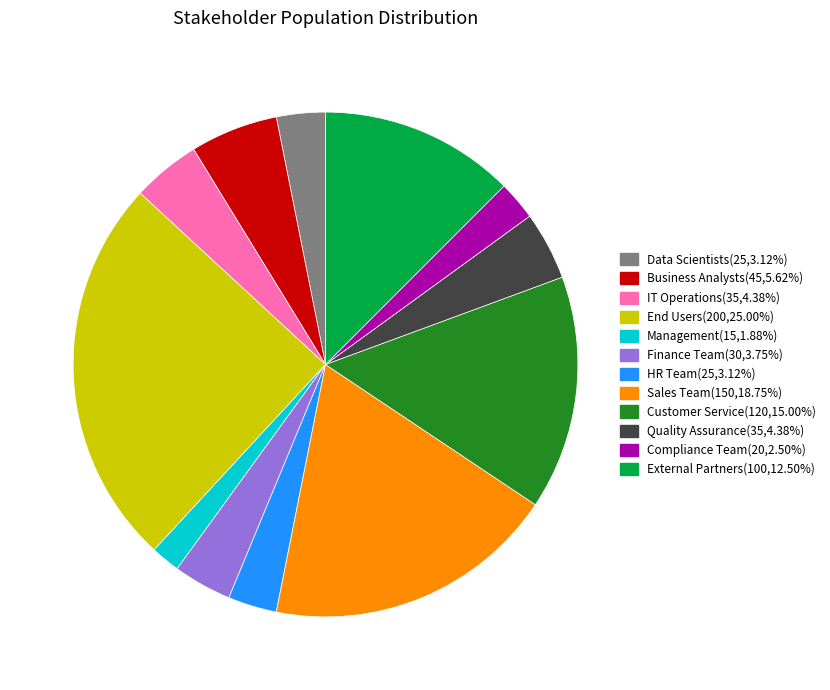

Is there any slice that represents more than half of the pie?

No